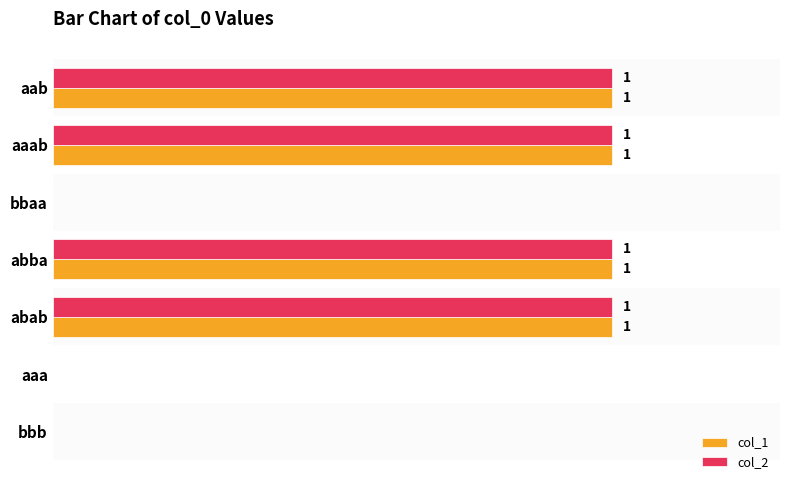

Is the value of col_1 at aaa greater than the value of col_2 at aab?

No